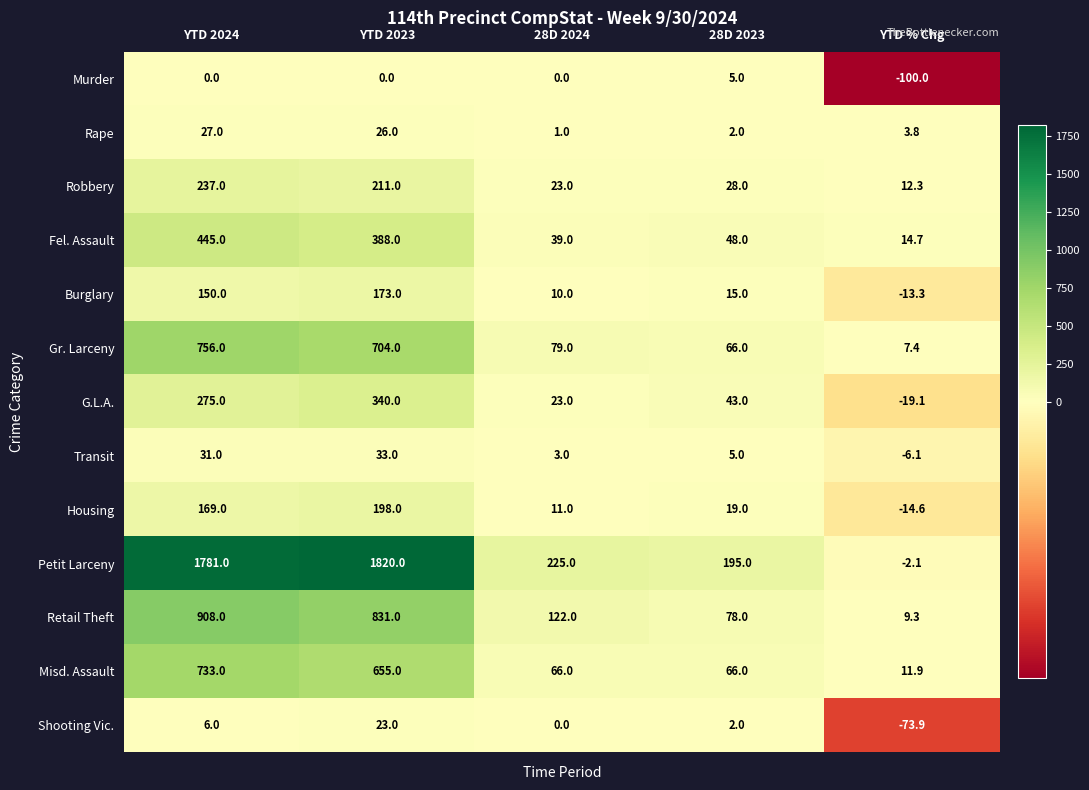

True or false: Housing has a value of 11.0 at 28D 2024.

True